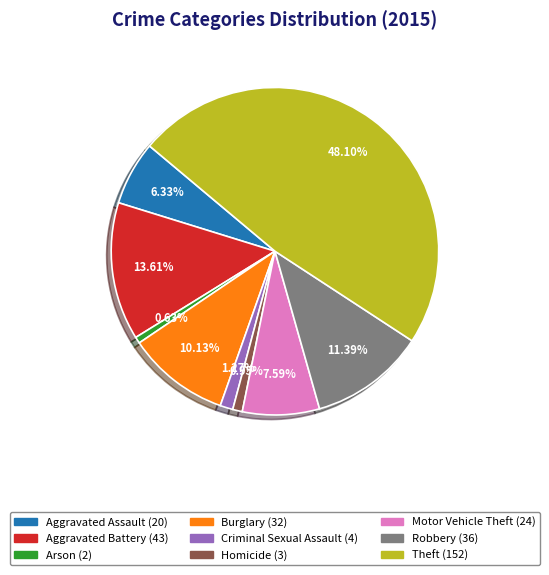

Is it true that Homicide is 10% of the pie?

False